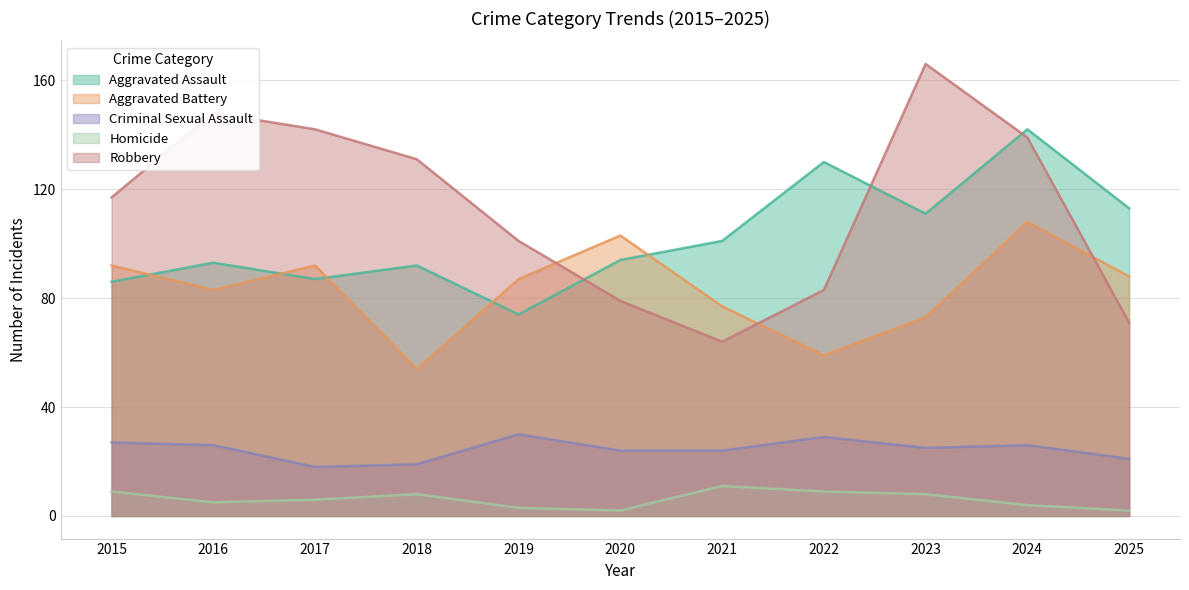

True or false: Aggravated Battery and Criminal Sexual Assault cross at least once.

False